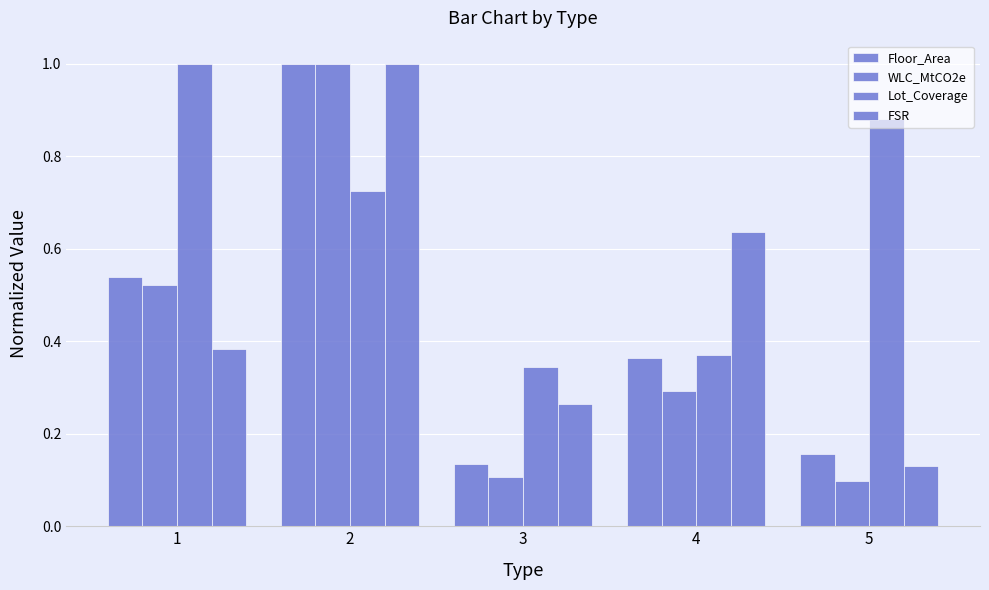

What is the total value across all series at 4?

1.7